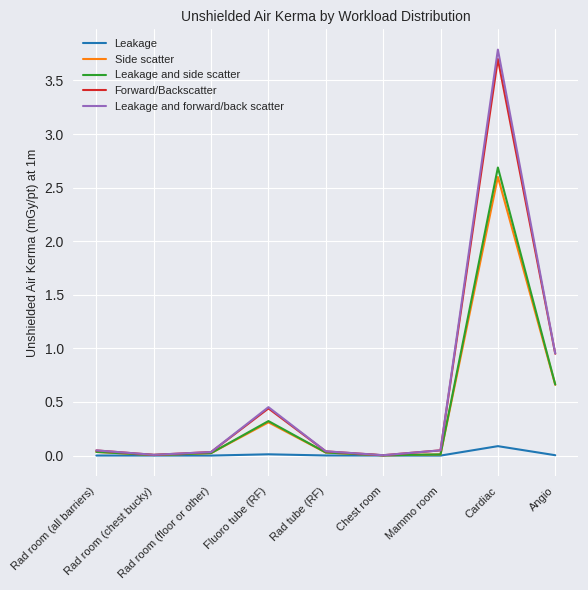

What is the greatest value displayed?

3.8